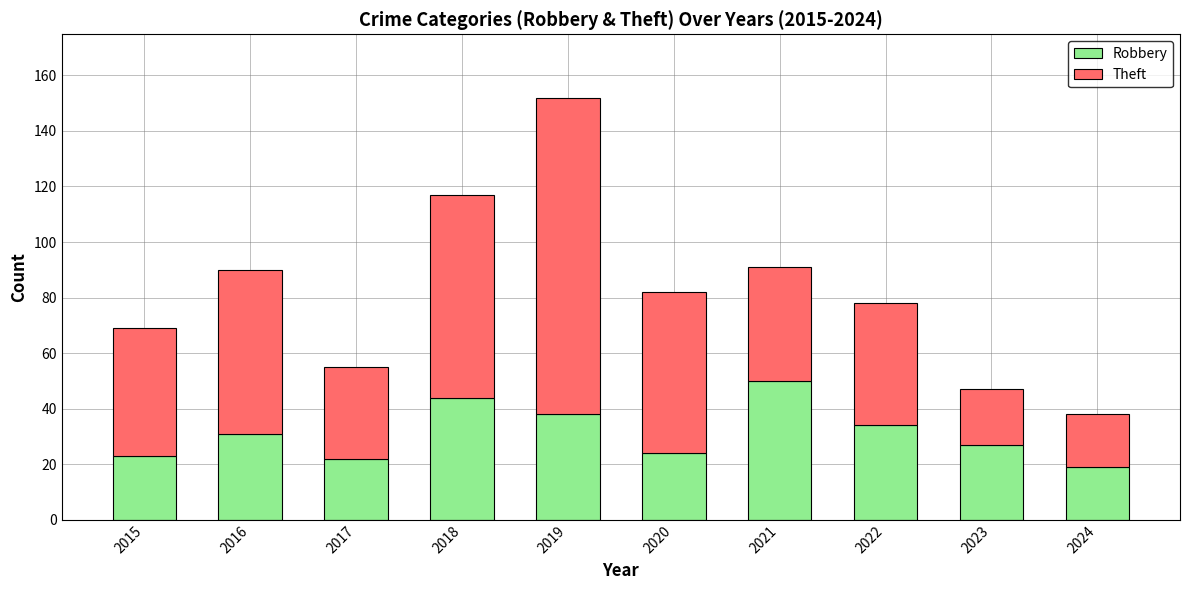

What is the total value across all series at 2021?

91